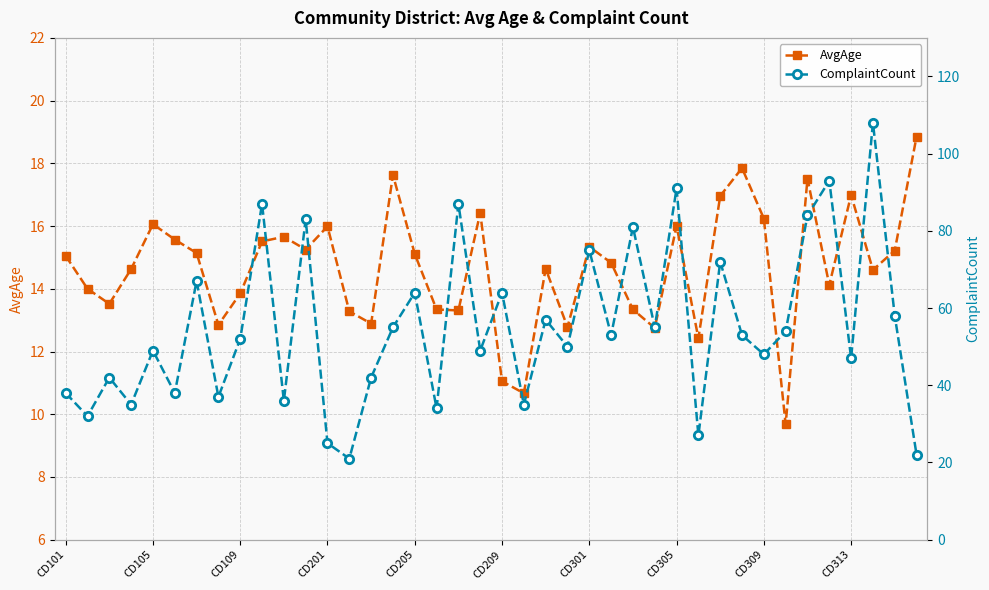

Does the chart display data point markers on the line(s)?

Yes